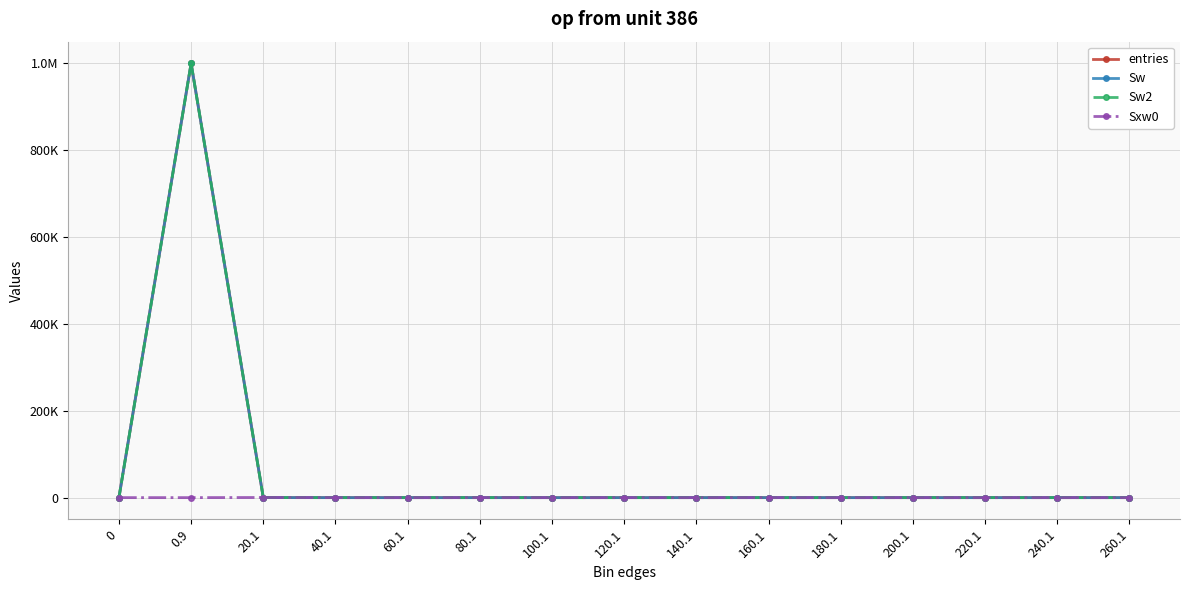

Does the chart display data point markers on the line(s)?

Yes